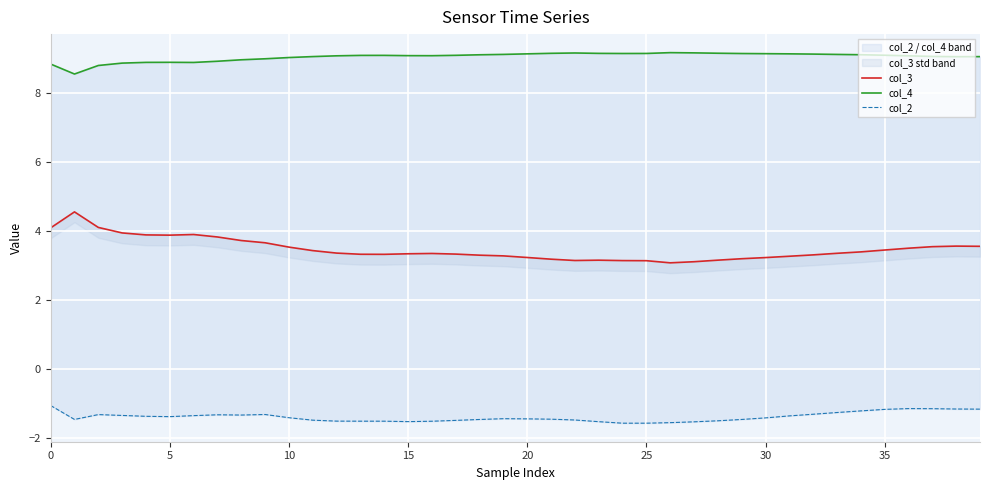

What is the maximum value for col_3?

4.6